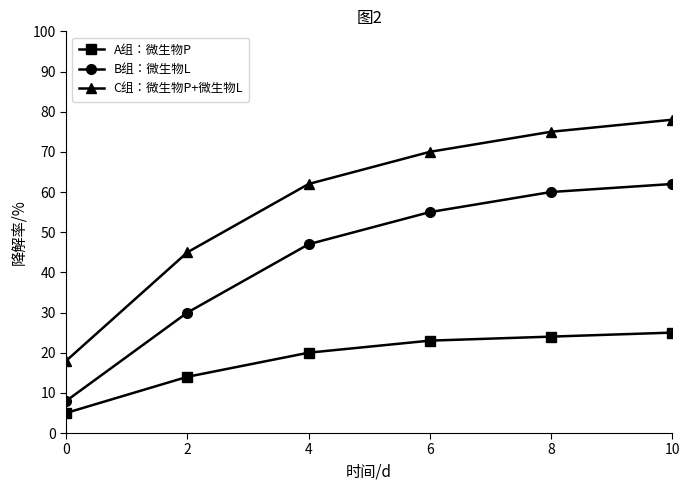

Which series has the widest spread of values?

C组：微生物P+微生物L